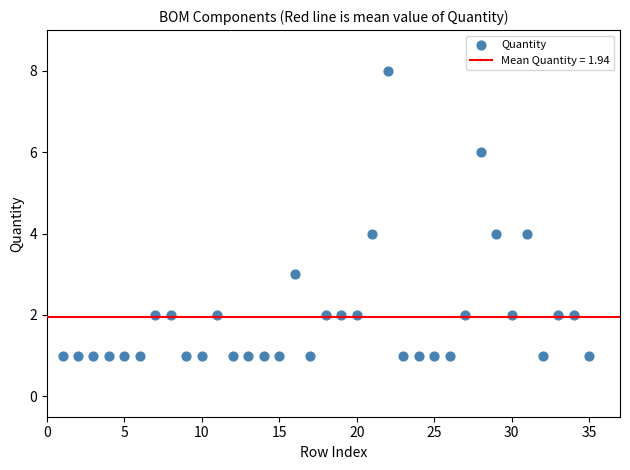

What is the range of Y values (max minus min)?

7